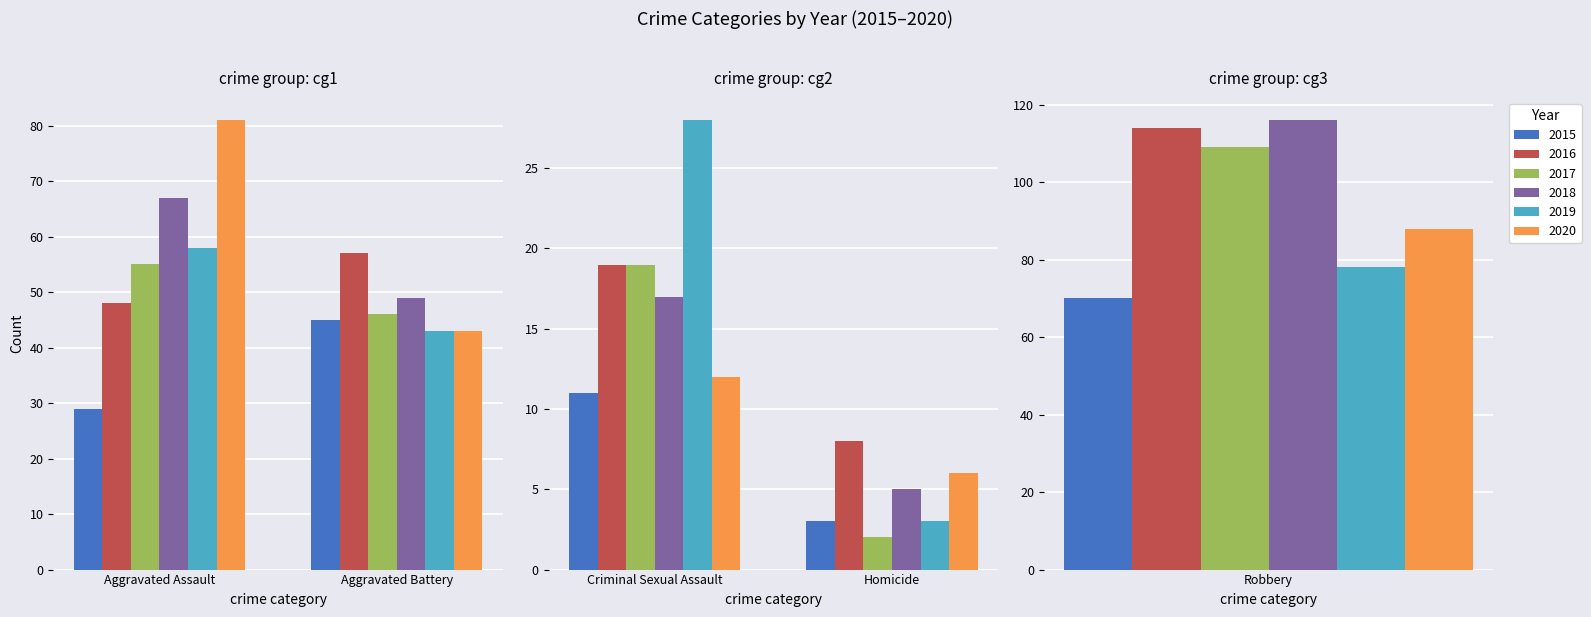

What is the label of the 2nd bar from the left?

Aggravated Battery